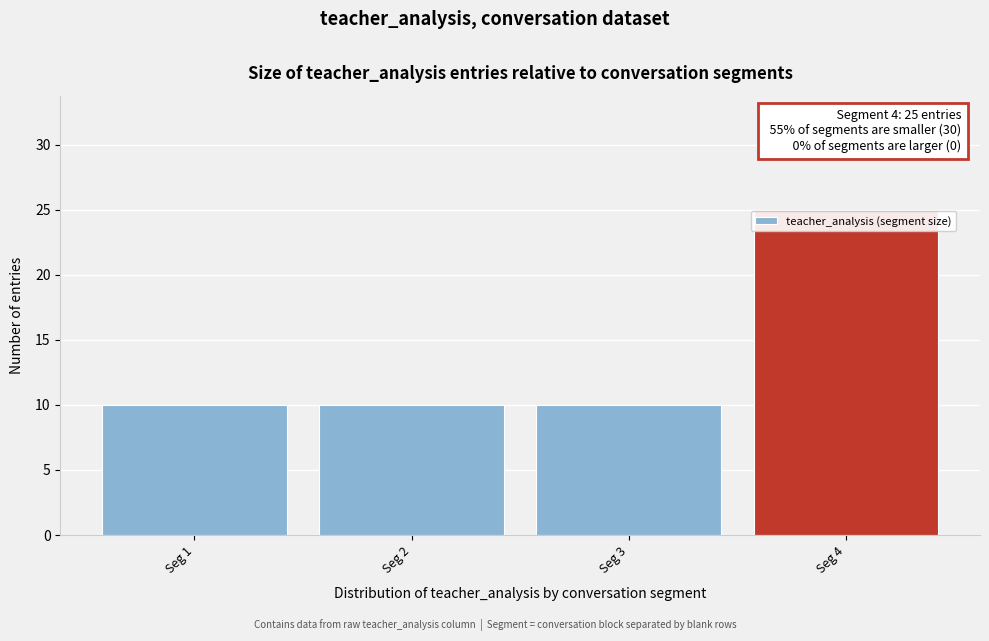

Reading left to right, extract all data points from this chart.

Seg 1=10	Seg 2=10	Seg 3=10	Seg 4=25